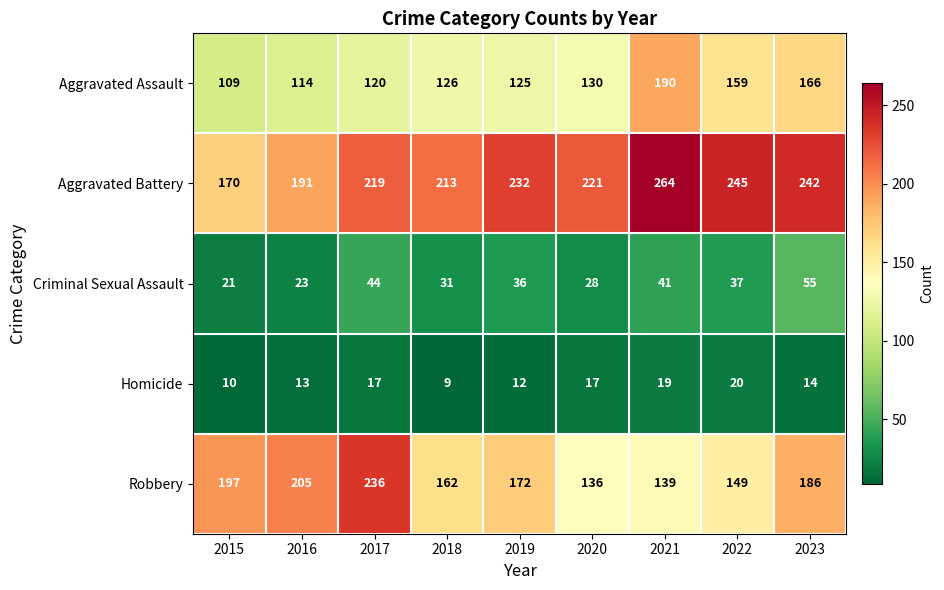

At which label is Criminal Sexual Assault closest to 38?

2022